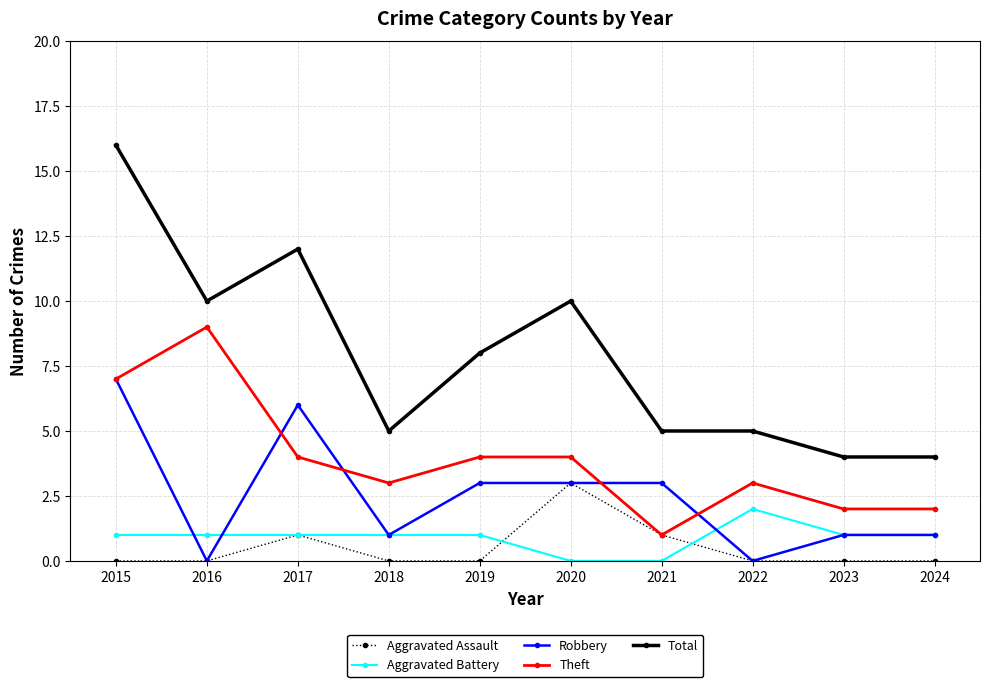

How many Theft values are between 2 and 4?

7